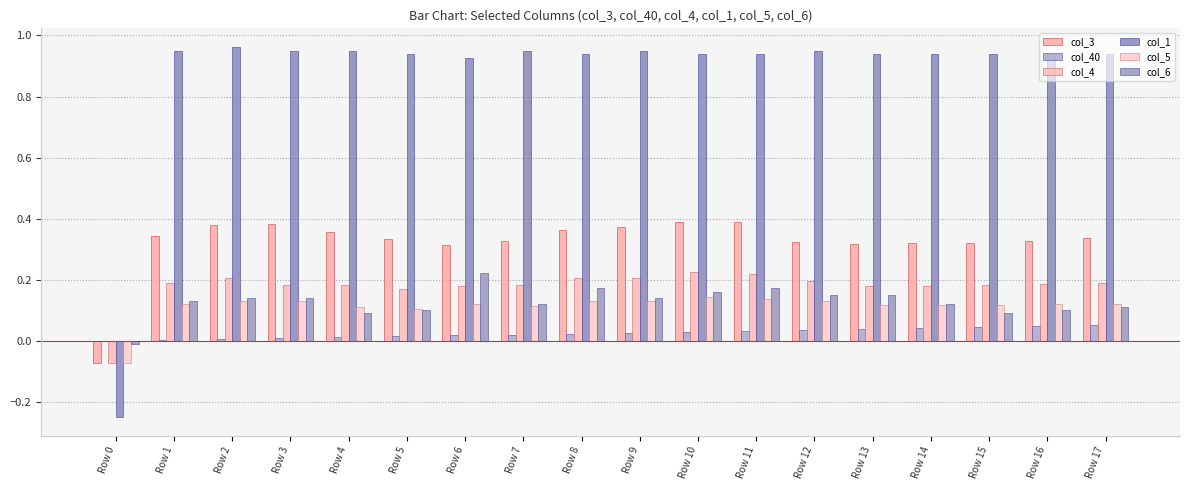

How many distinct data groups are displayed?

6